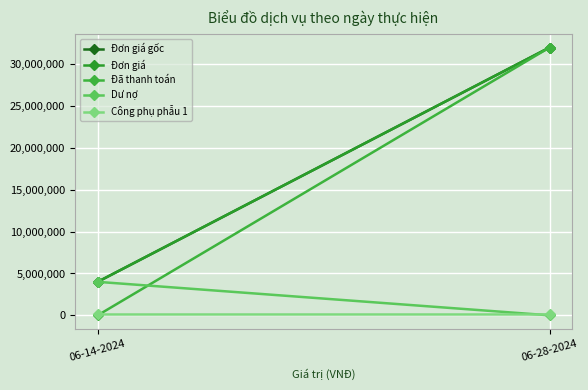

The Dư nợ series shows 0 at 06-28-2024. True or false?

True